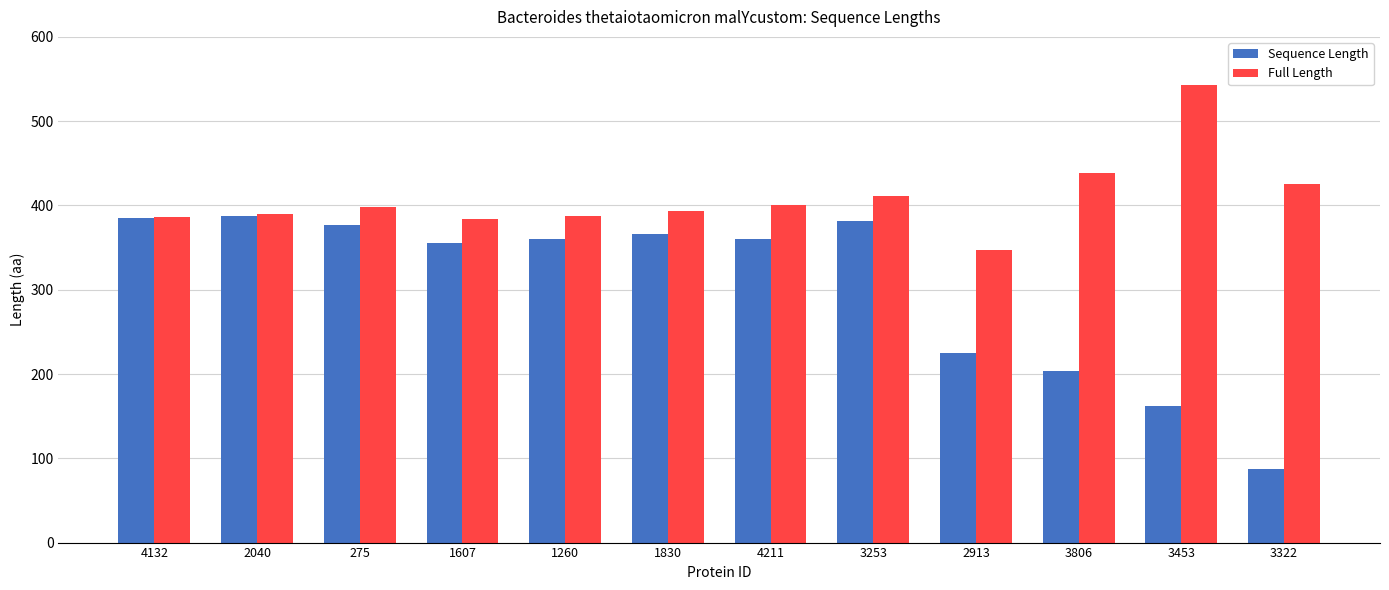

What is the label of the 10th bar from the left?

3806